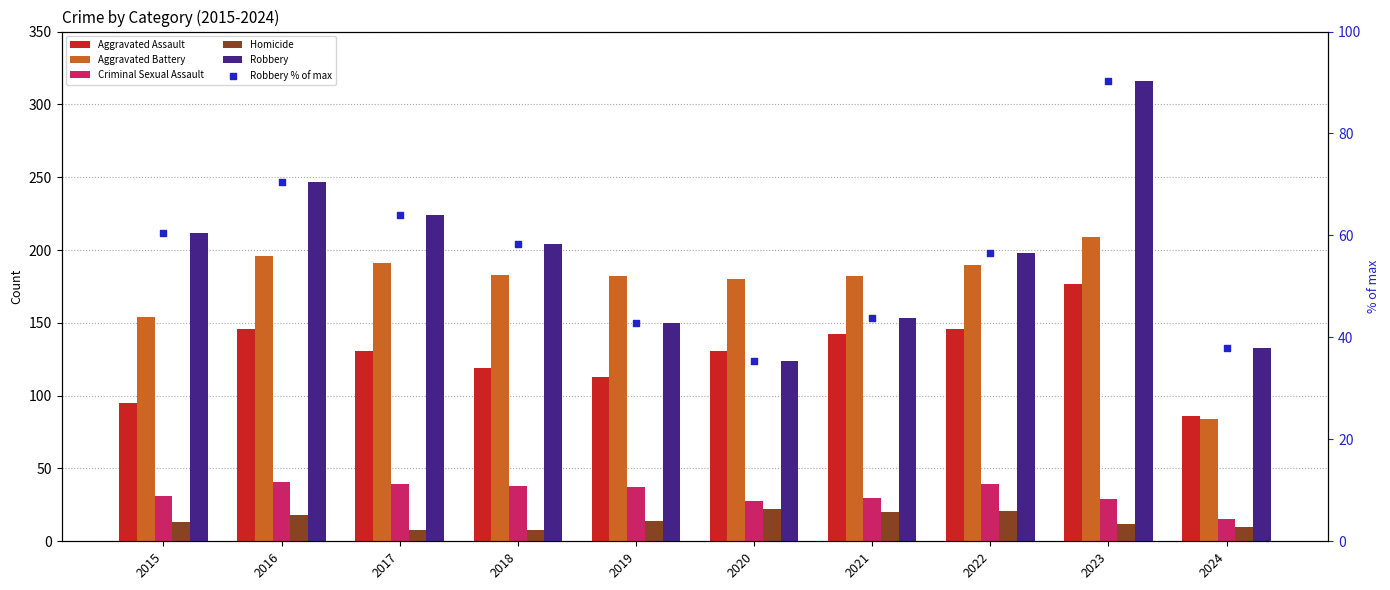

Which series has the largest total across all categories?

Robbery